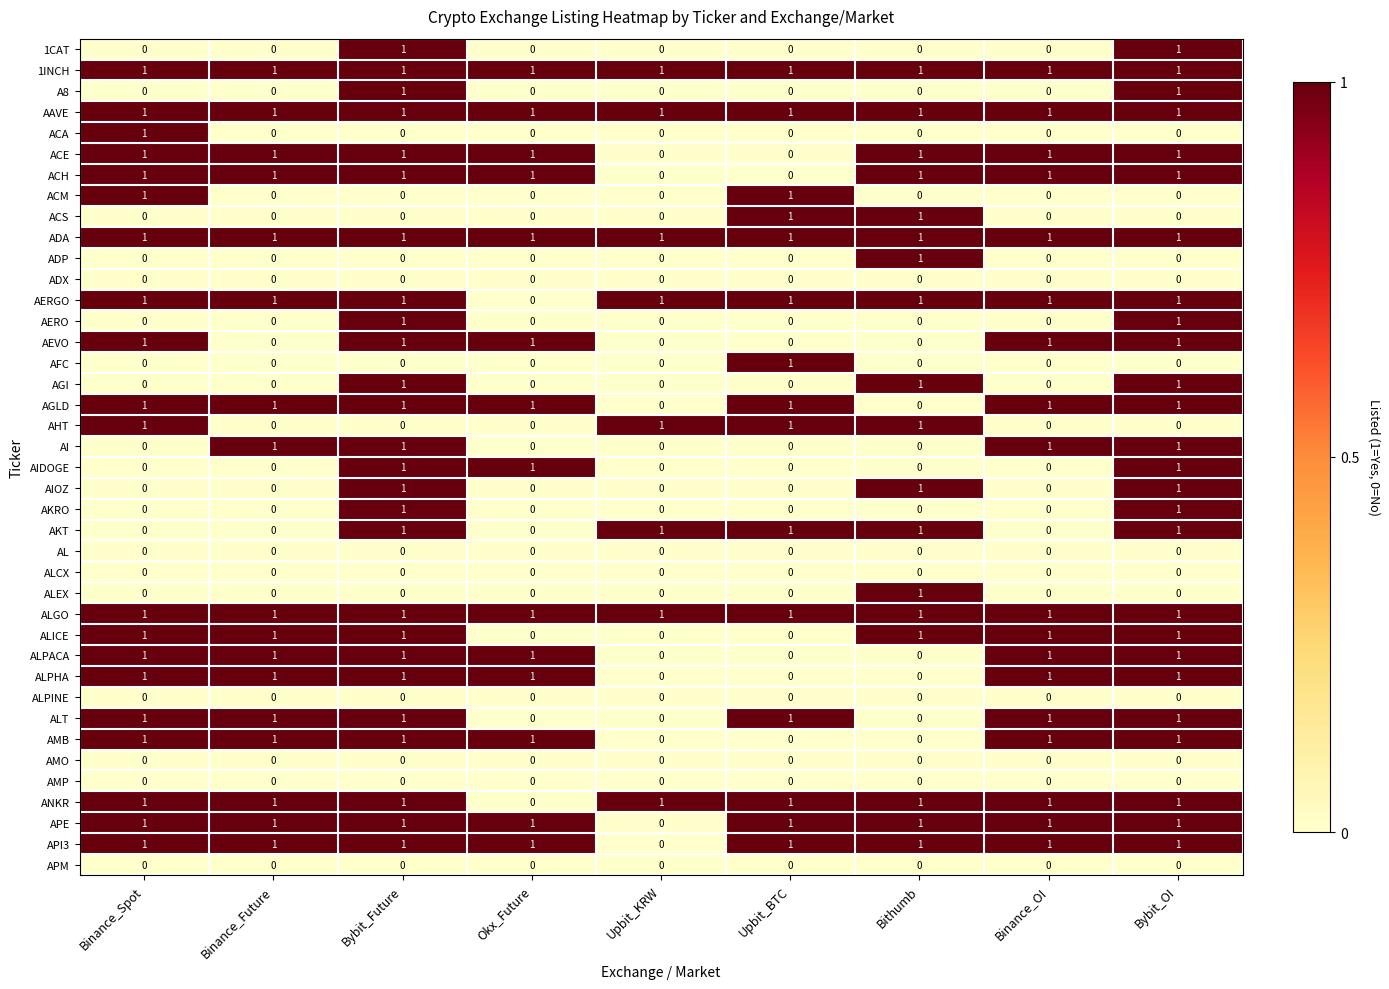

True or false: ACA has a value of 1 at Binance_Spot.

True